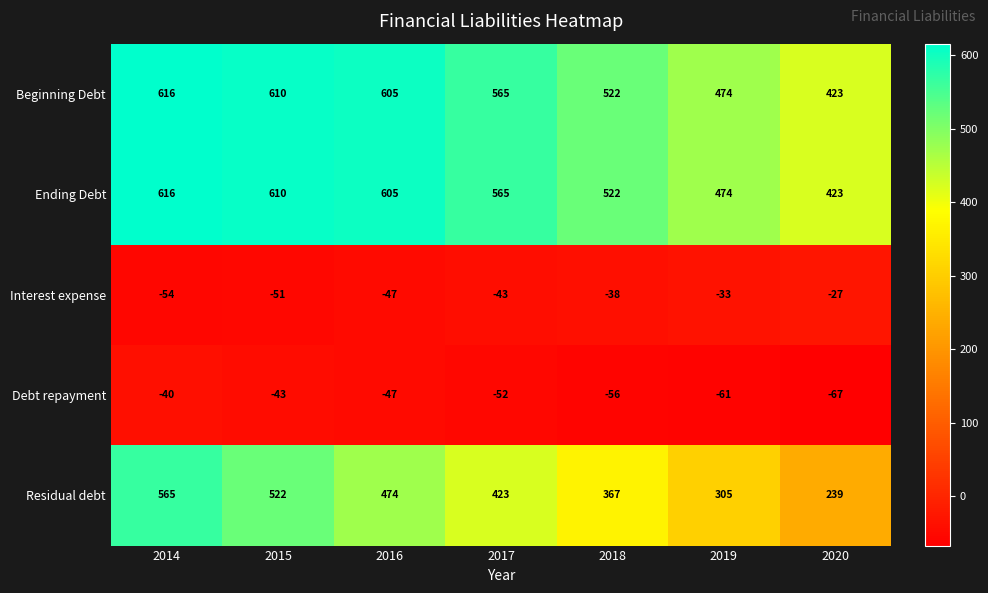

What is the sum of the Ending Debt values at 2014 and 2016?

1221